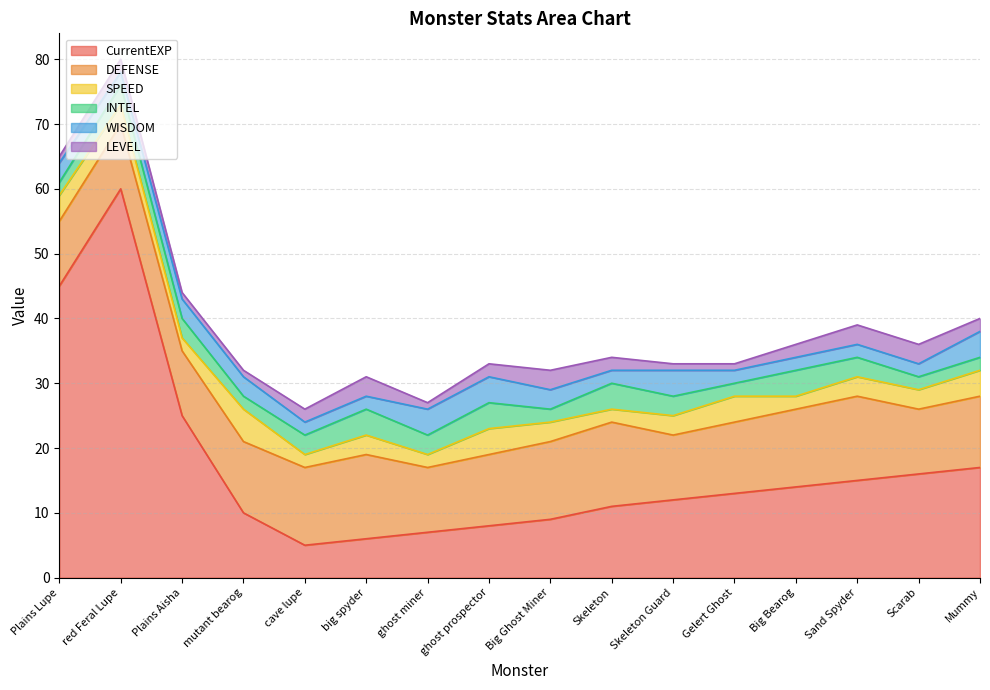

What are all the series names shown in the legend?

CurrentEXP, DEFENSE, SPEED, INTEL, WISDOM, LEVEL